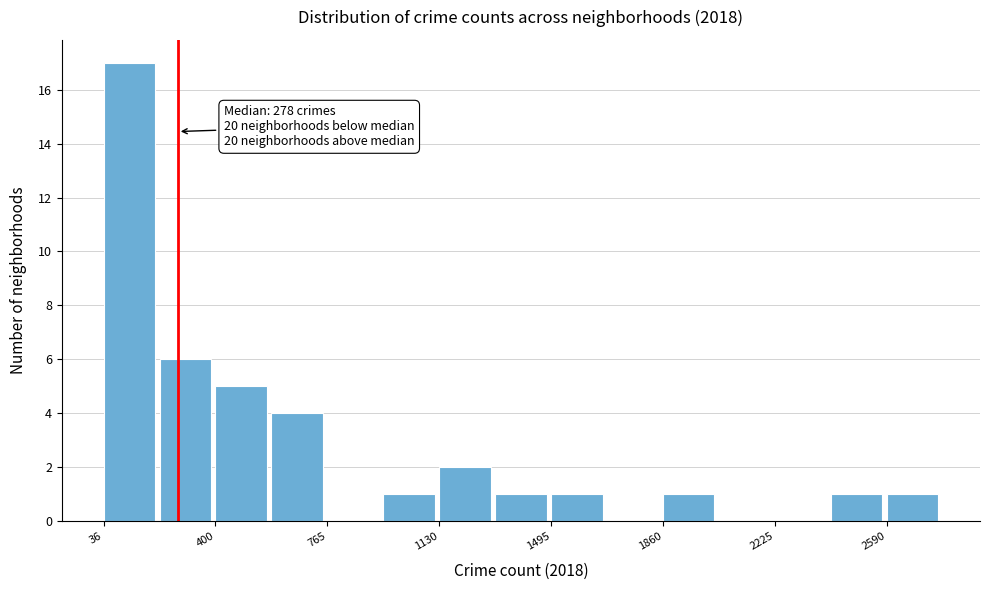

Around what value on the x-axis is the tallest bar? Give the approximate position of its centre, as read against the axis.

100